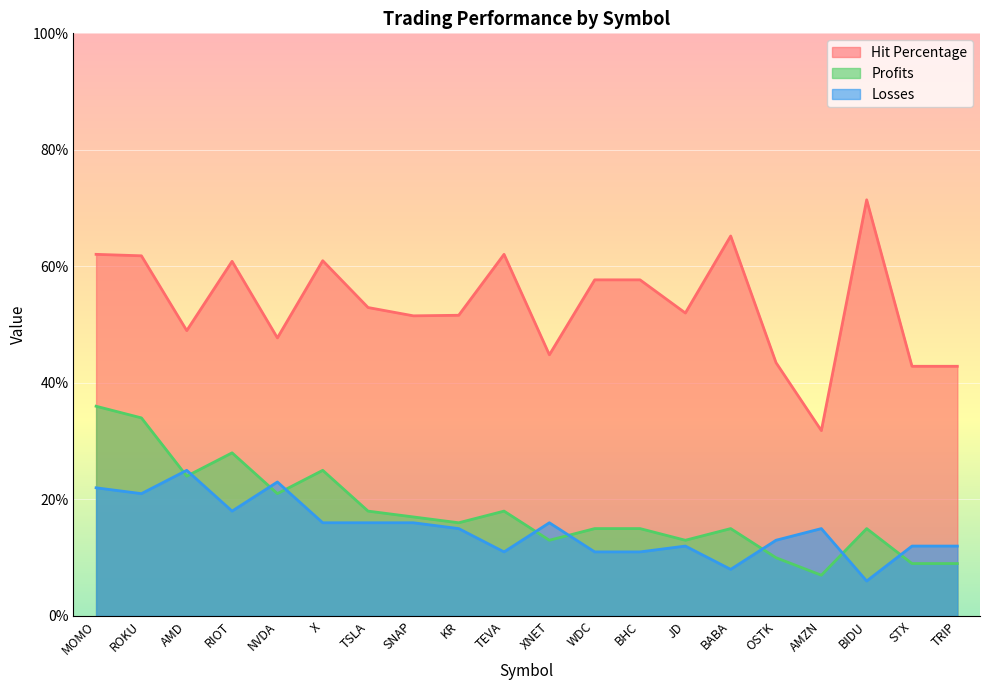

What is the spread (max minus min) of values at NVDA?

26.7